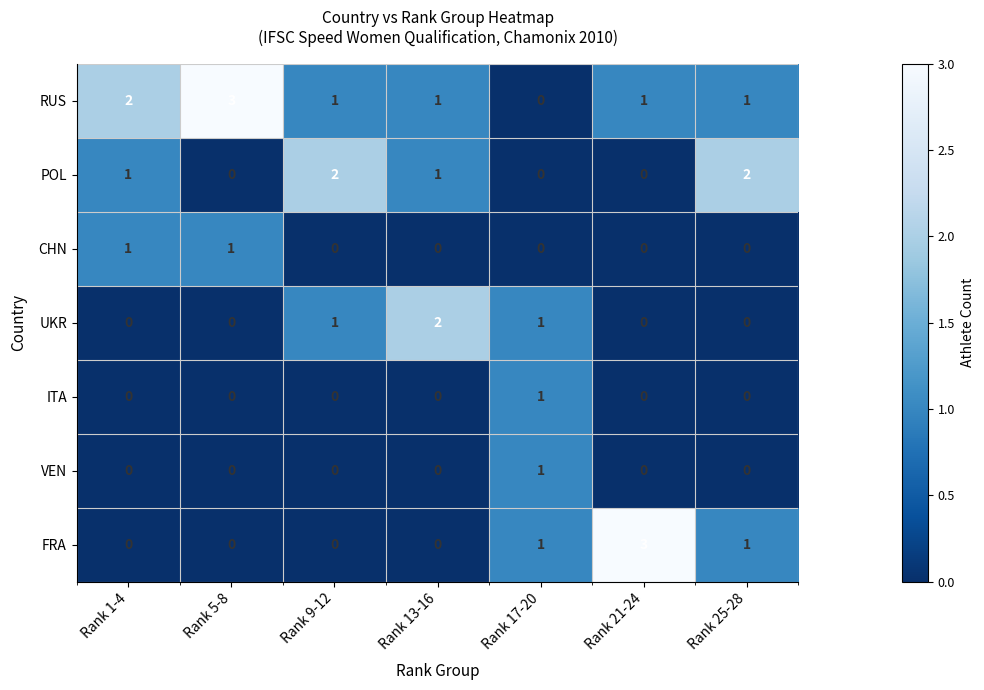

Where does the RUS series first go above 1?

Rank 1-4